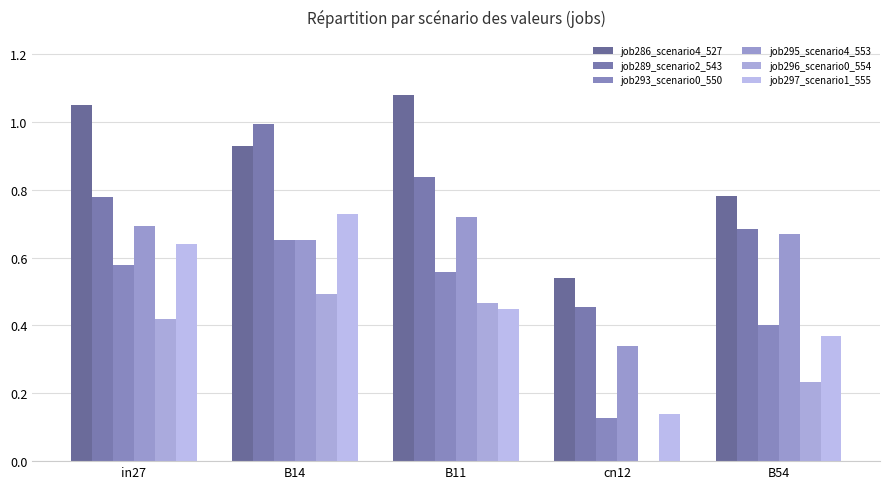

How many data points in job296_scenario0_554 are above 0?

4